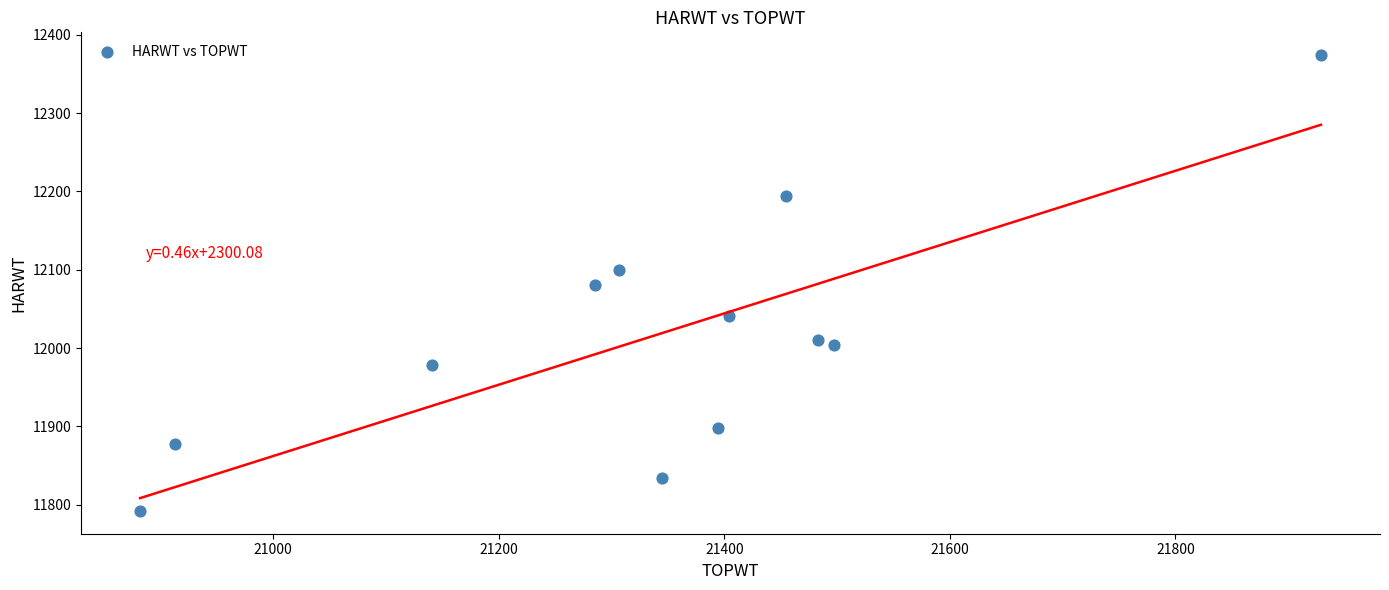

What is the average Y value?

12015